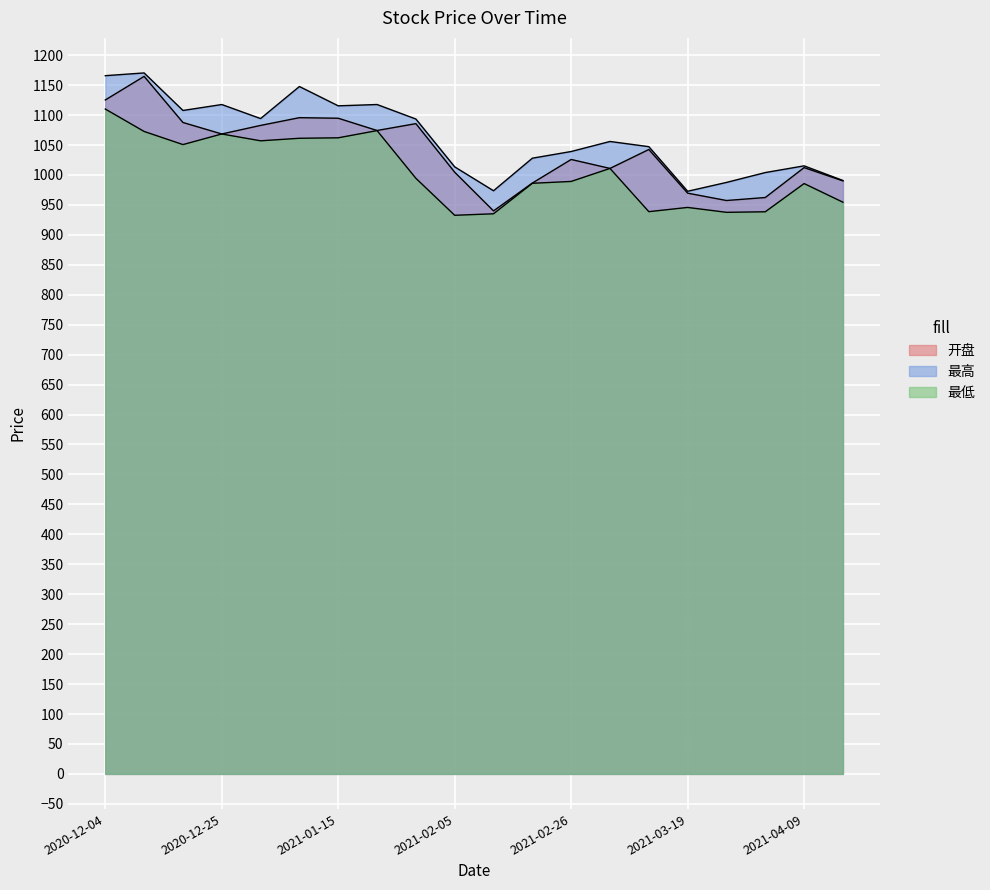

Which category has the highest value in the 开盘 series?

2020-12-11